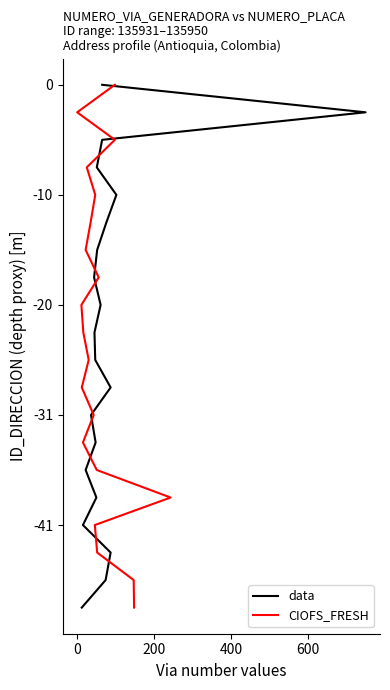

Which series has the largest range (max minus min)?

data